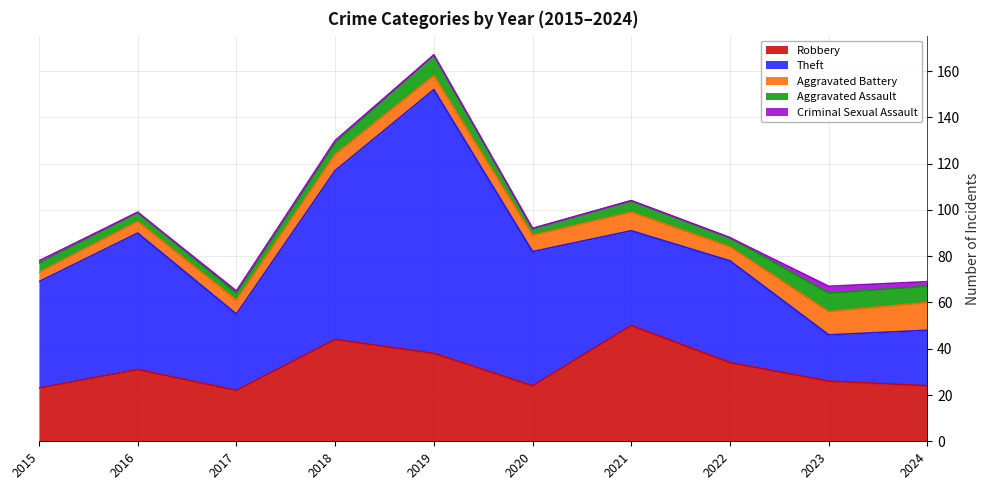

What is the minimum value for Aggravated Battery?

4